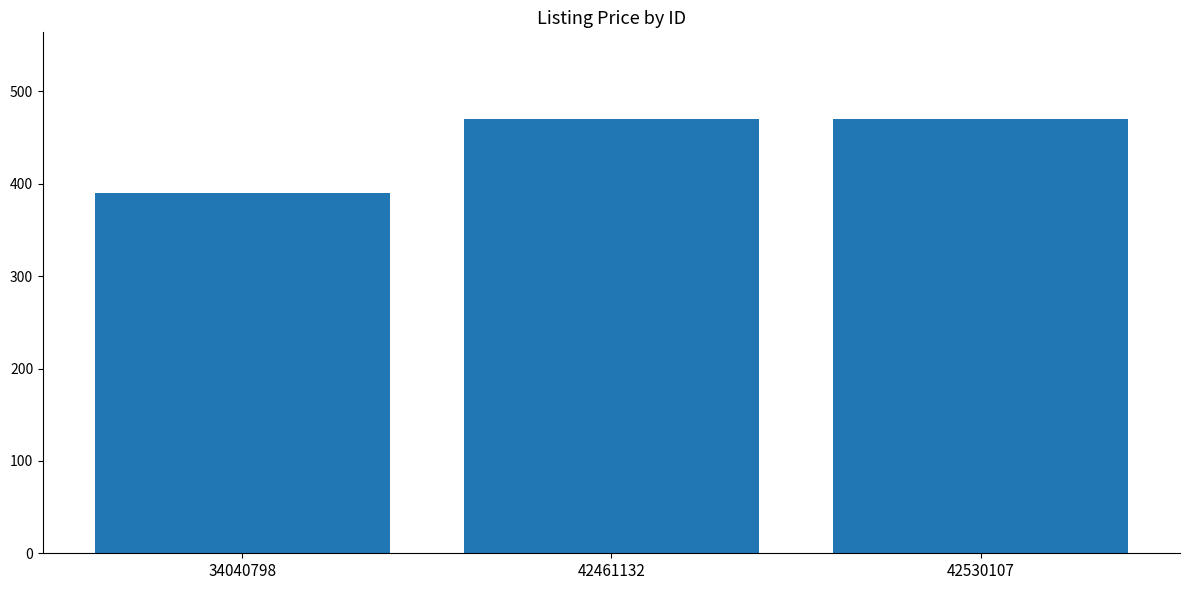

How many data points are less than 470?

1